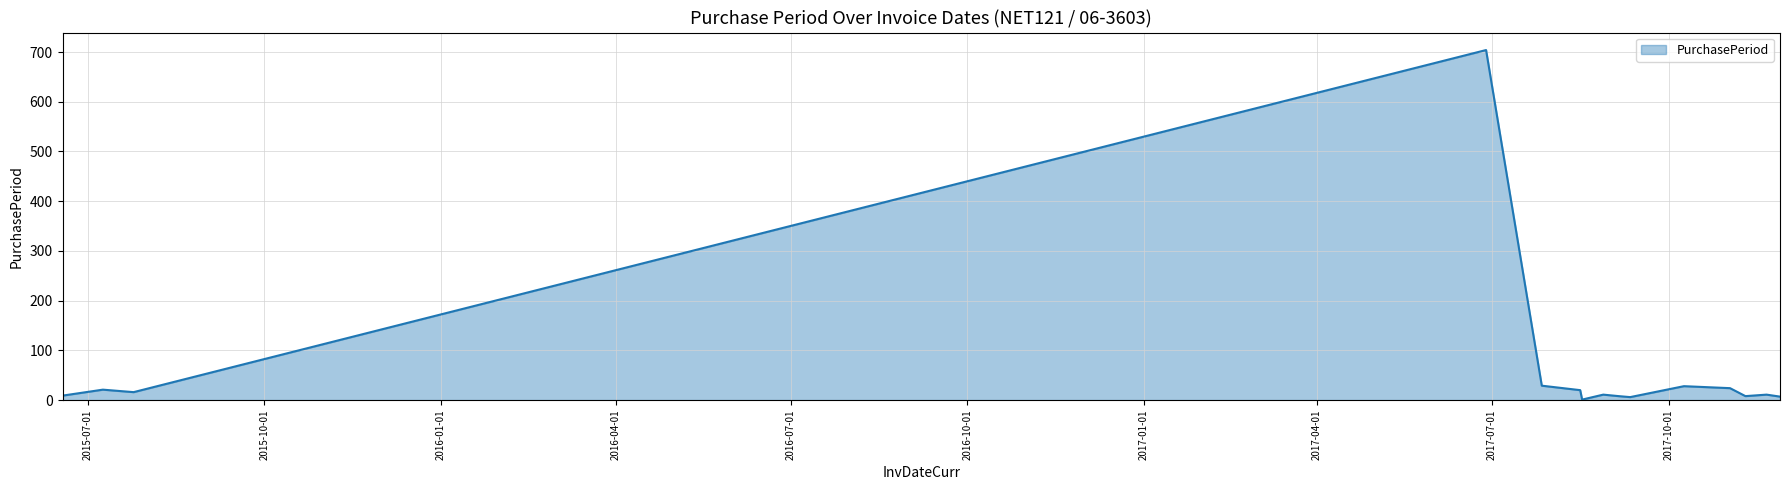

What is the maximum value shown in the chart?

704